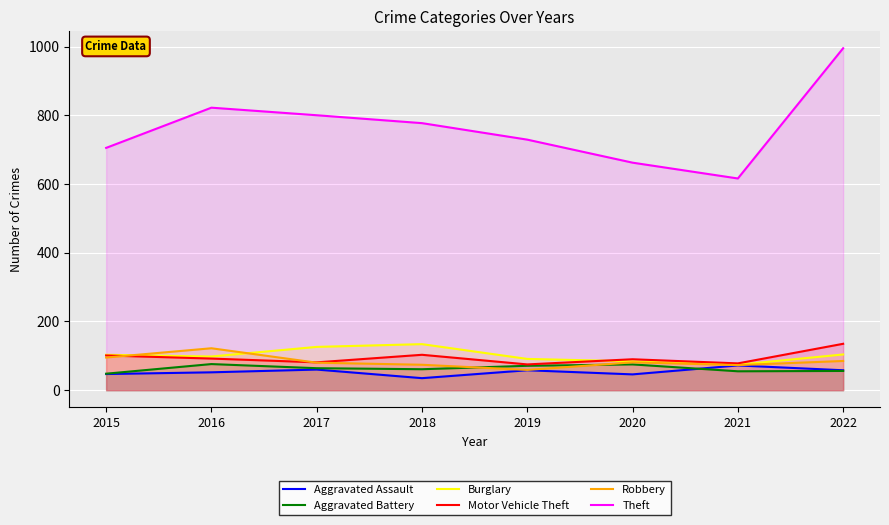

What is the spread (max minus min) of values at 2018?

742